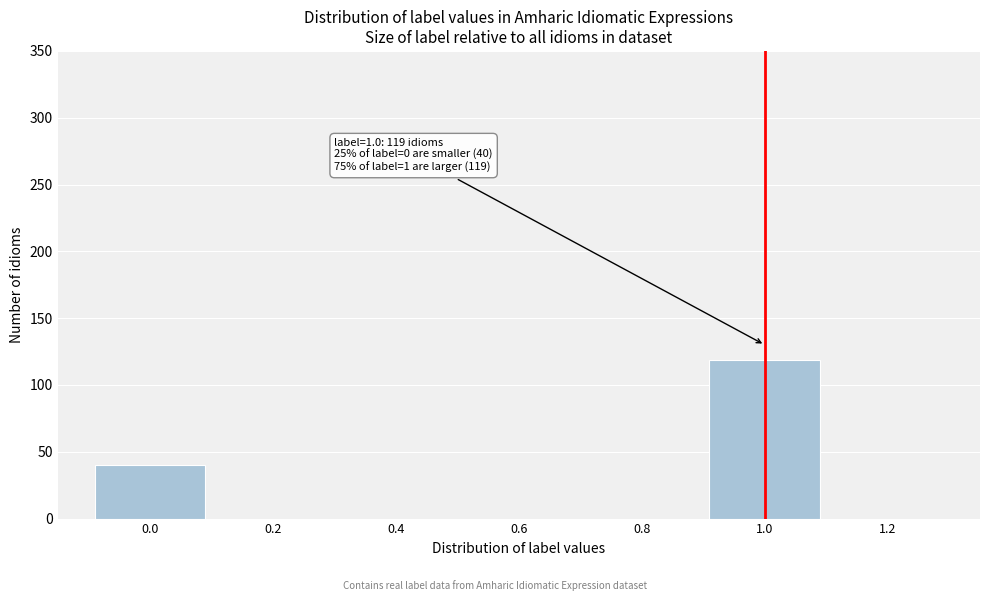

Reading left to right, extract all data points from this chart.

0.0=40	0.2=0	0.4=0	0.6=0	0.8=0	1.0=119